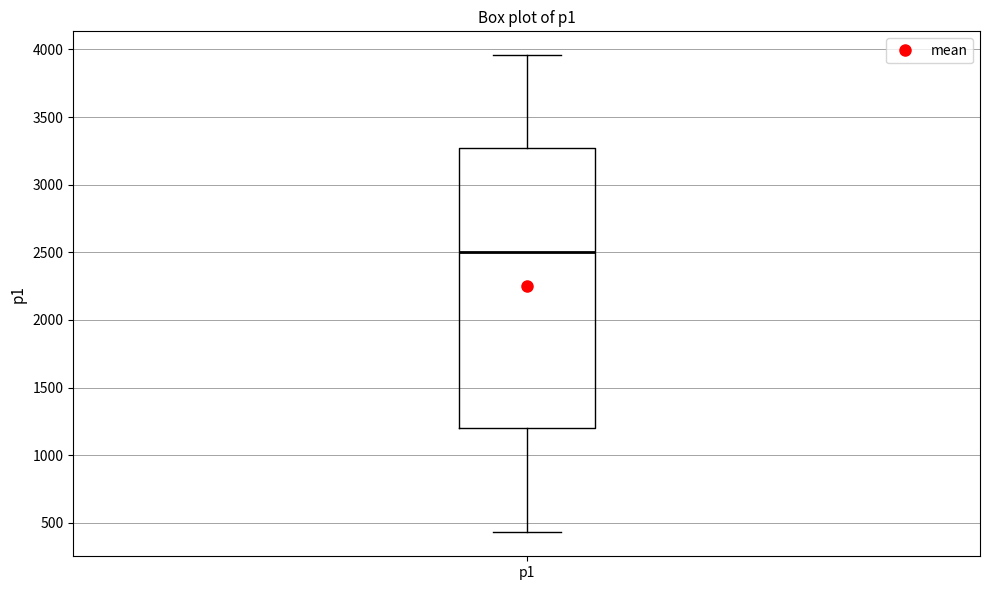

Transcribe this box plot: give where the median line is, the range the box spans, and where the two whiskers end, as read against the y-axis. The values are not printed on the chart, so give them approximately, as read against the axis.

median 2500, box 1200 to 3250, whiskers 450 to 3950